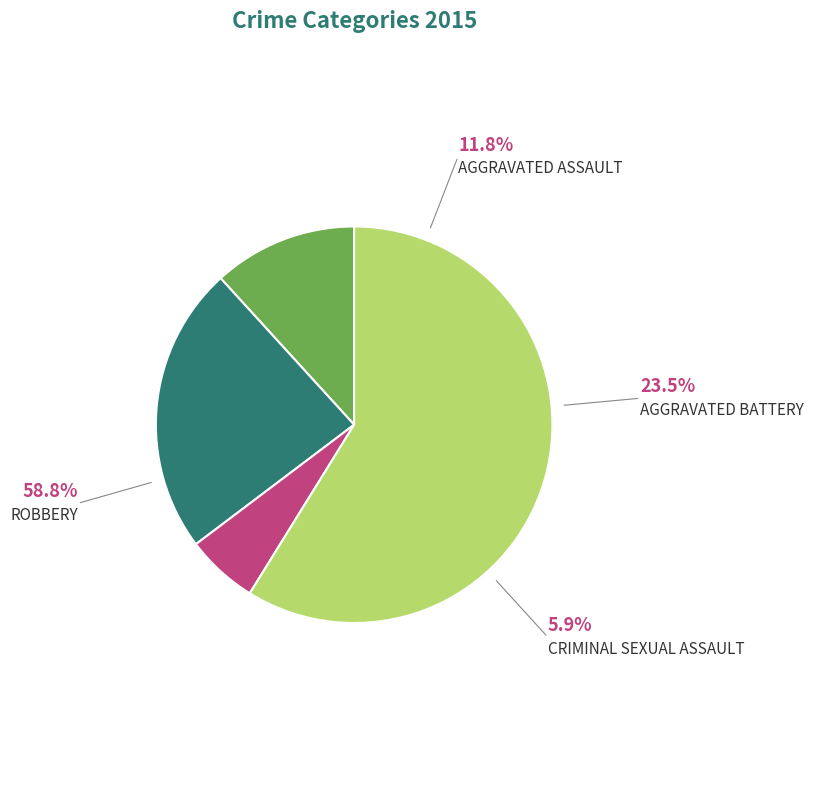

Does any single category account for the majority?

Yes